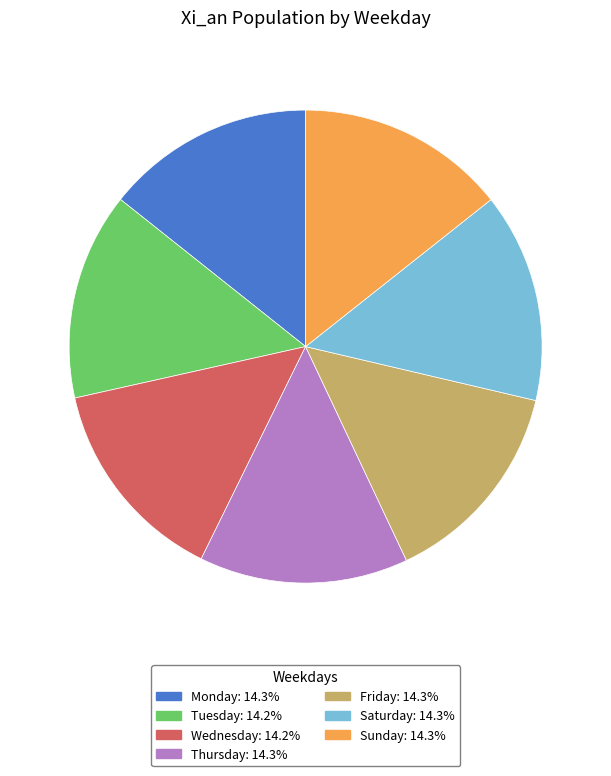

True or false: Sunday accounts for 1% of the total.

False